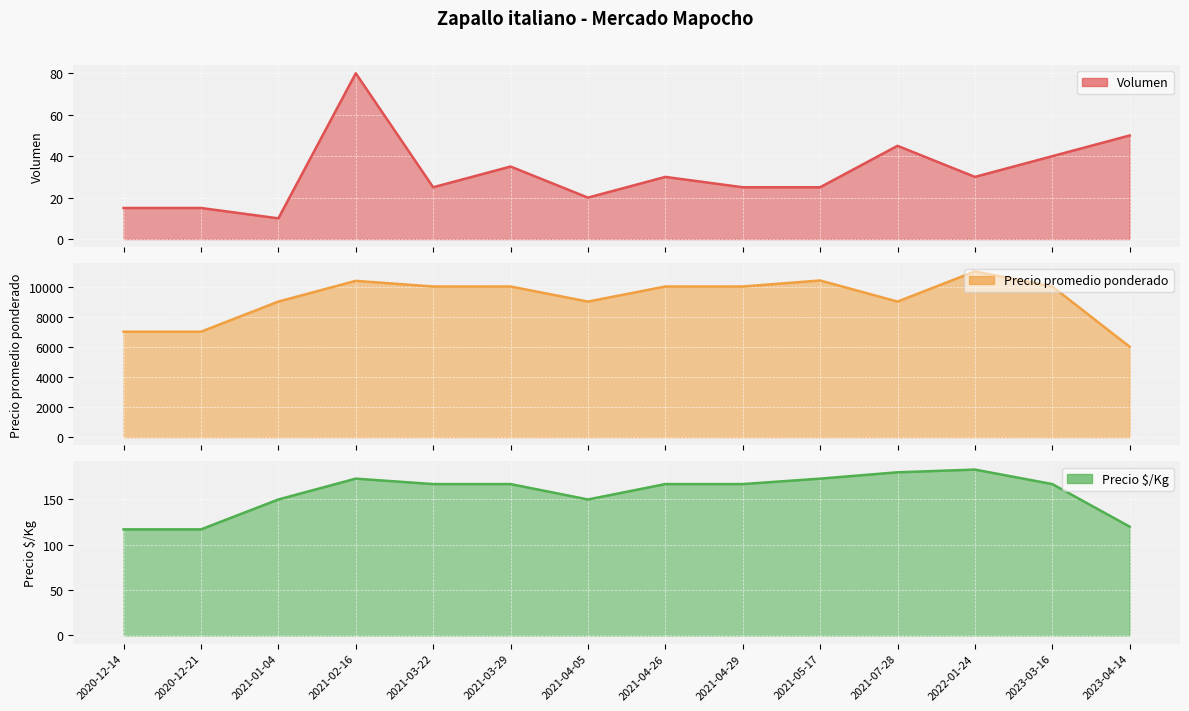

At 2020-12-14, list the series in order from smallest to largest.

Volumen, Precio $/Kg, Precio promedio ponderado